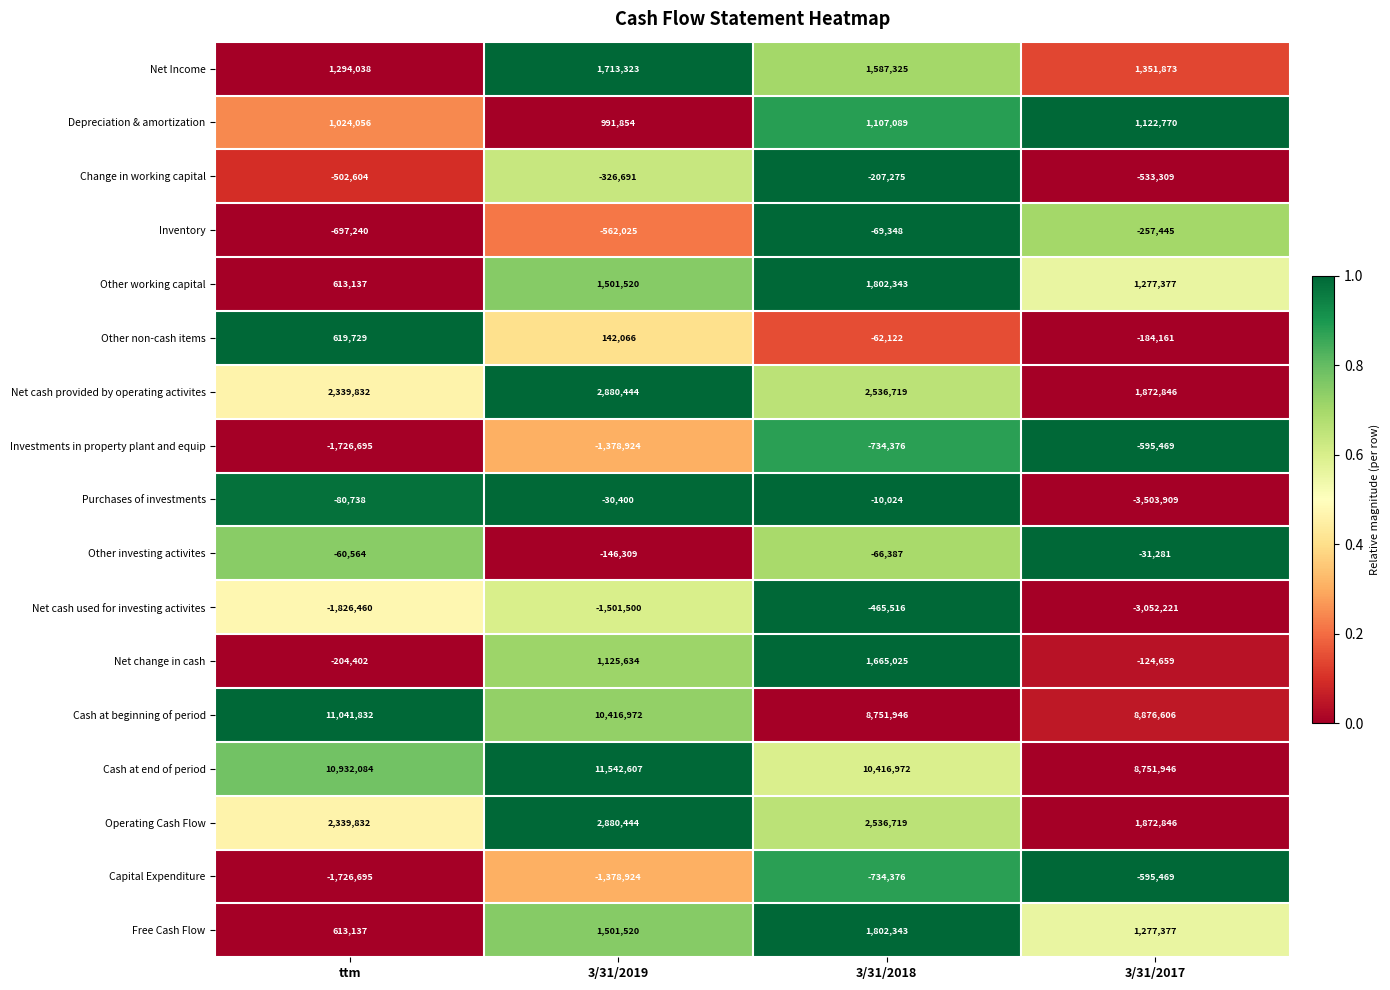

What is the average value of the Capital Expenditure series?

-1108866